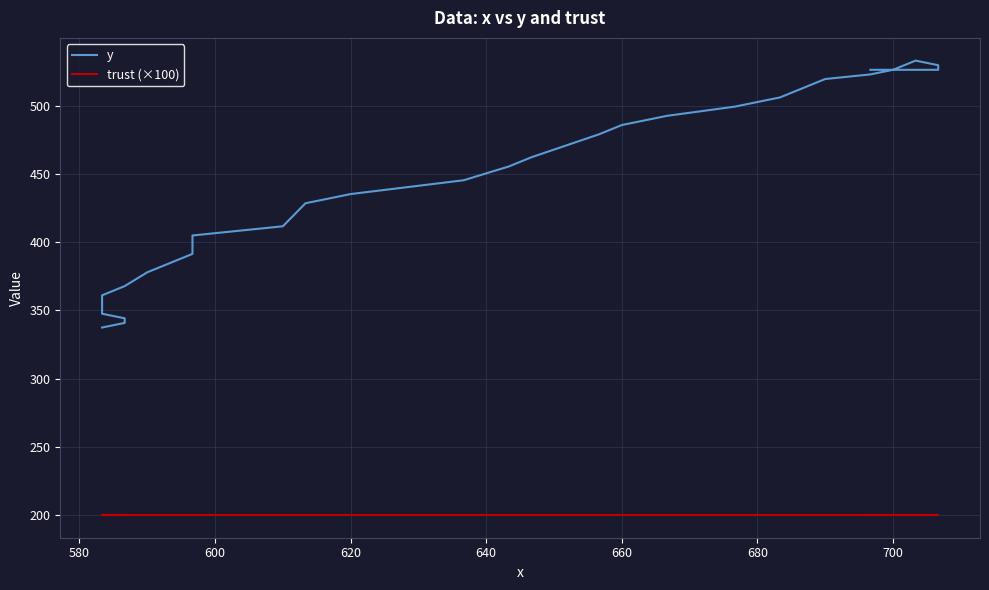

How many values in the y series are below 479?

20